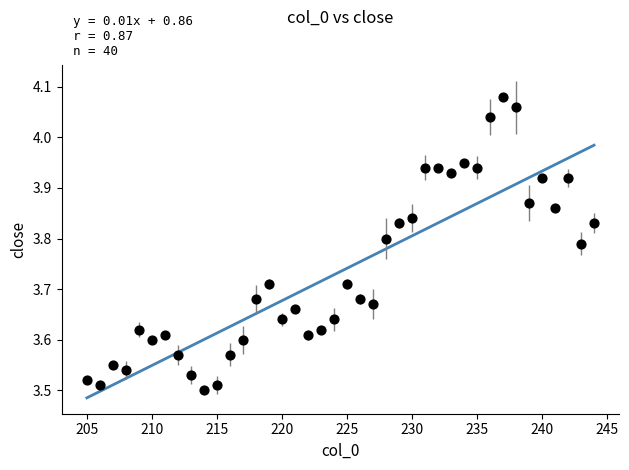

What is the range of Y values (max minus min)?

0.6